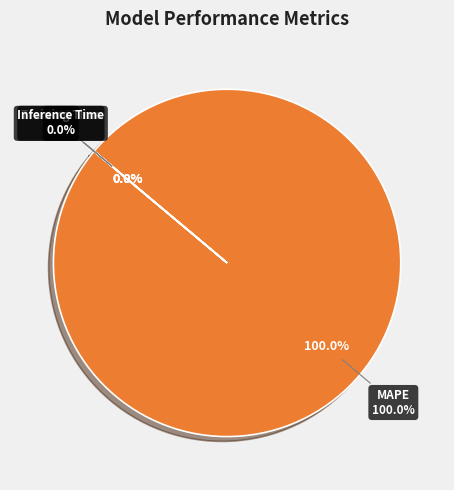

What percentage is NOT represented by MSE?

100.0%